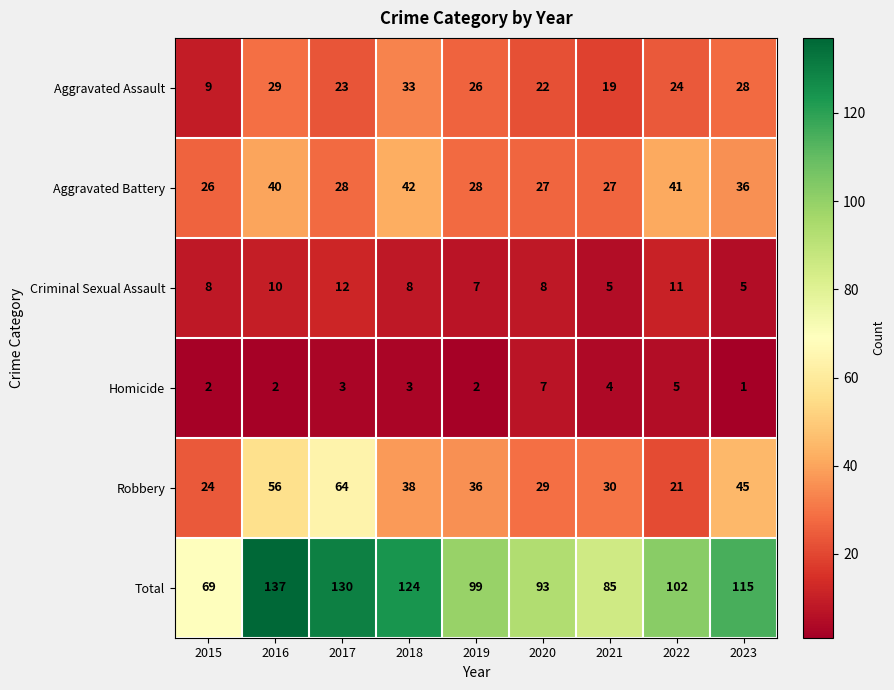

True or false: Robbery has a value of 12 at 2022.

False